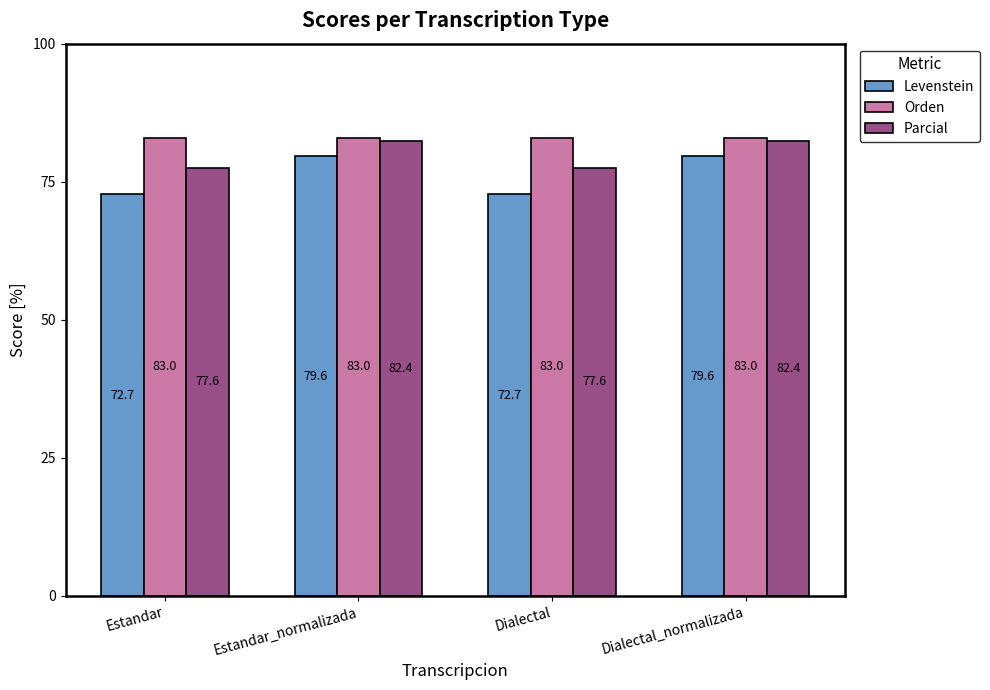

Which series has the largest range (max minus min)?

Levenstein